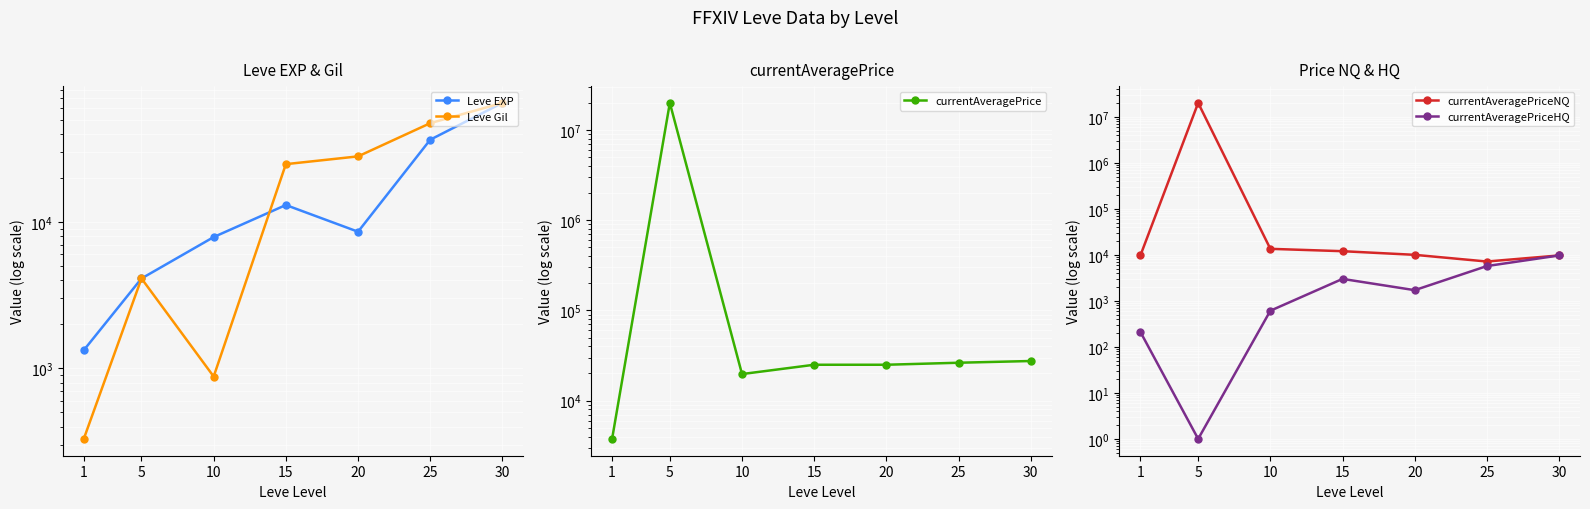

True or false: Leve Gil has more than 1 points higher than both neighbors.

False